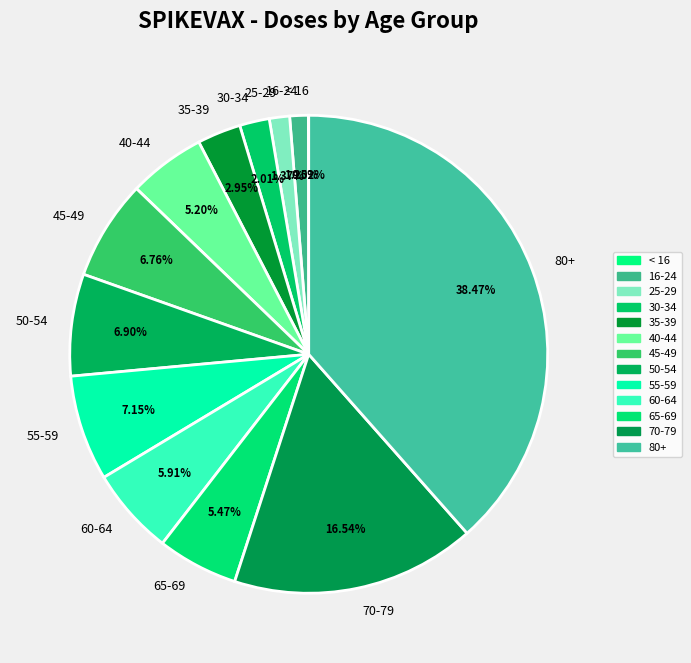

Combined, do 55-59 and 16-24 account for over 50%?

No